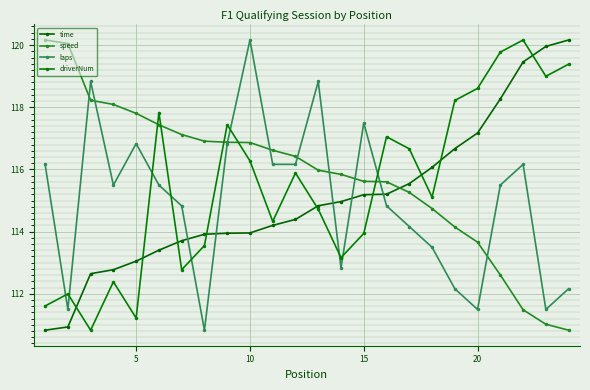

True or false: laps has more than 1 interior local peaks.

True